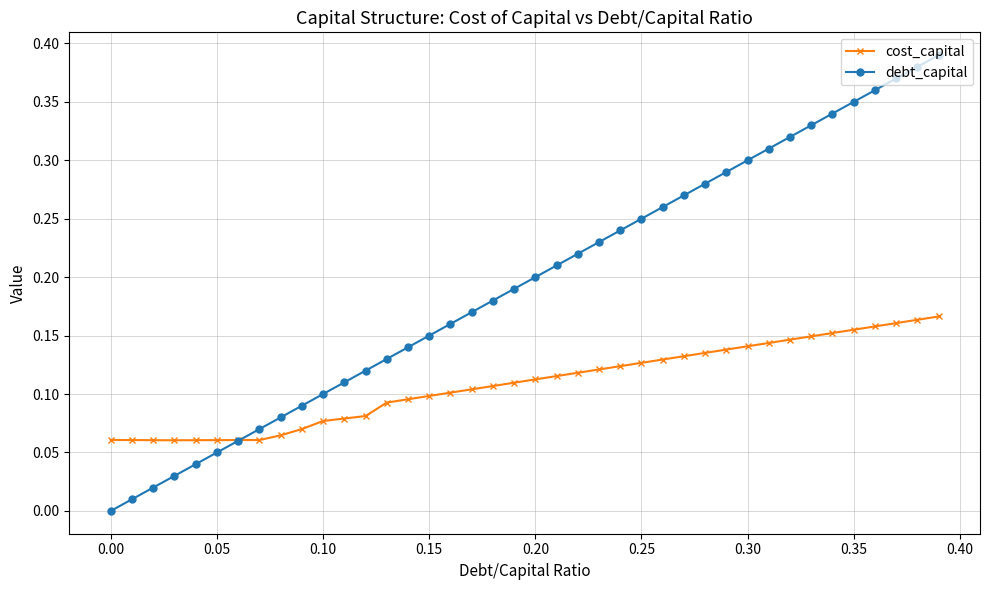

Which series ends up on top after the final intersection of debt_capital and cost_capital?

debt_capital